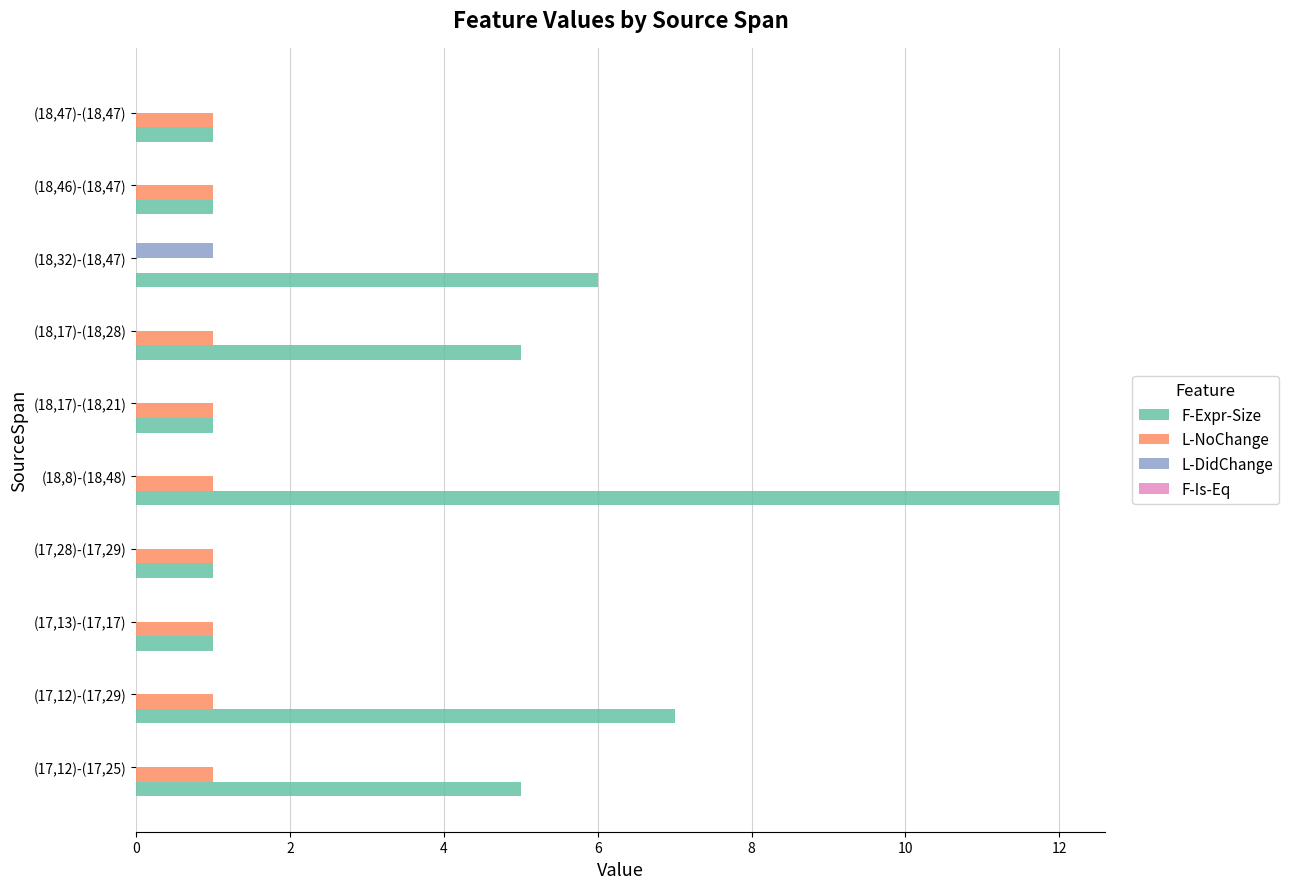

How many distinct data groups are displayed?

3